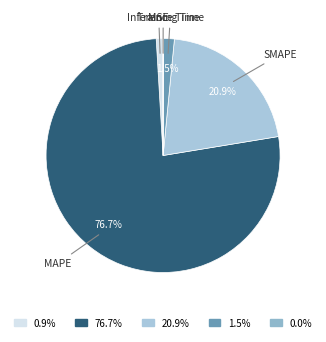

Is the sum of SMAPE and Training Time greater than half?

No